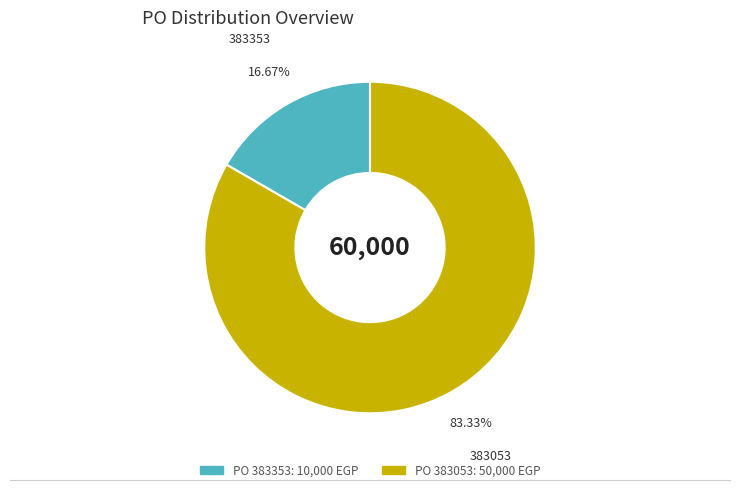

Does any single category account for the majority?

Yes